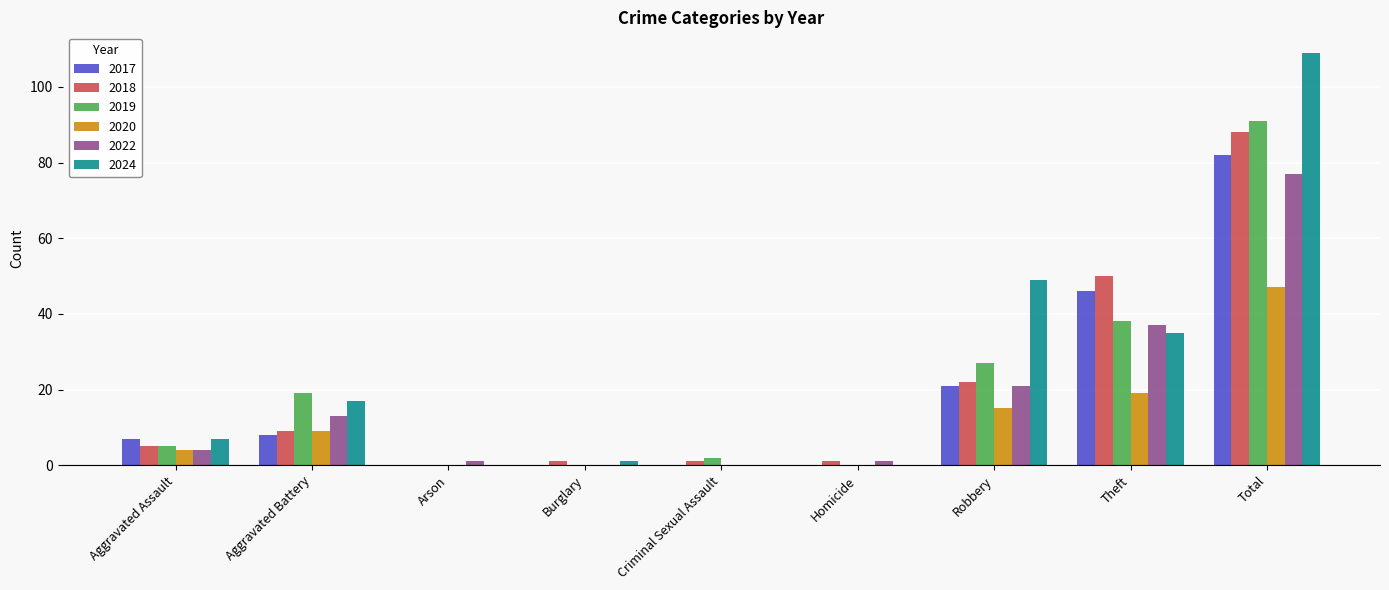

Which series has the largest total across all categories?

2024